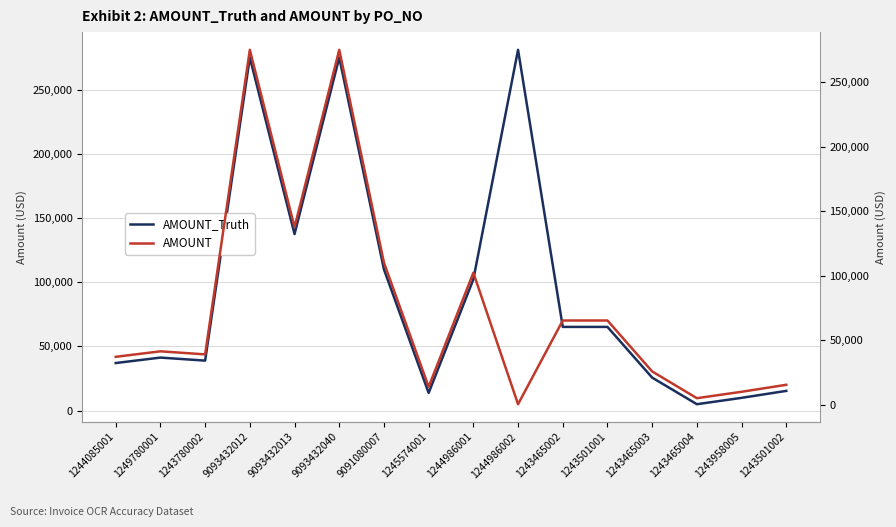

What is the label of the 5th point from the left?

9093432013